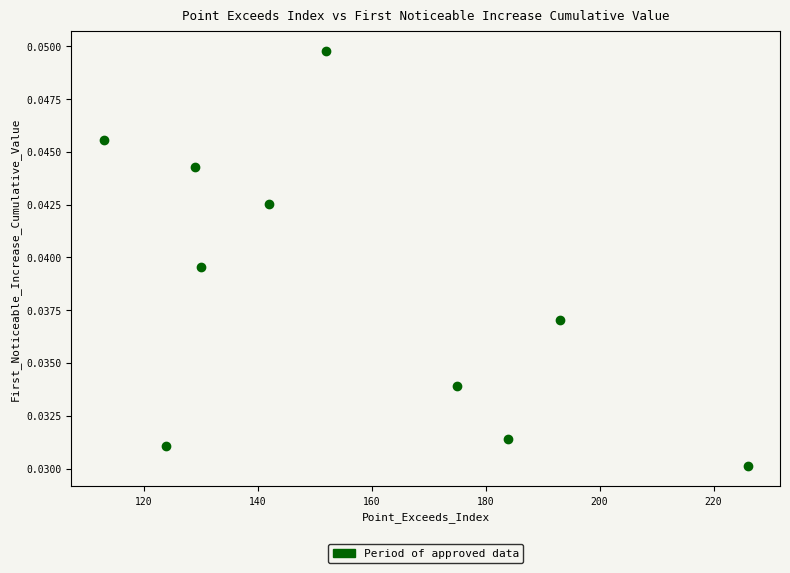

What is the range of X values (max minus min)?

113.0